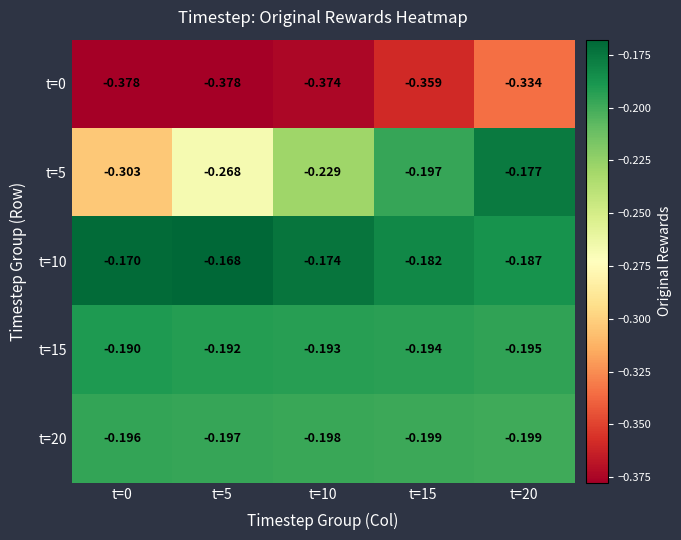

Is the value of t=0 at t=10 greater than the value of t=15 at t=15?

No